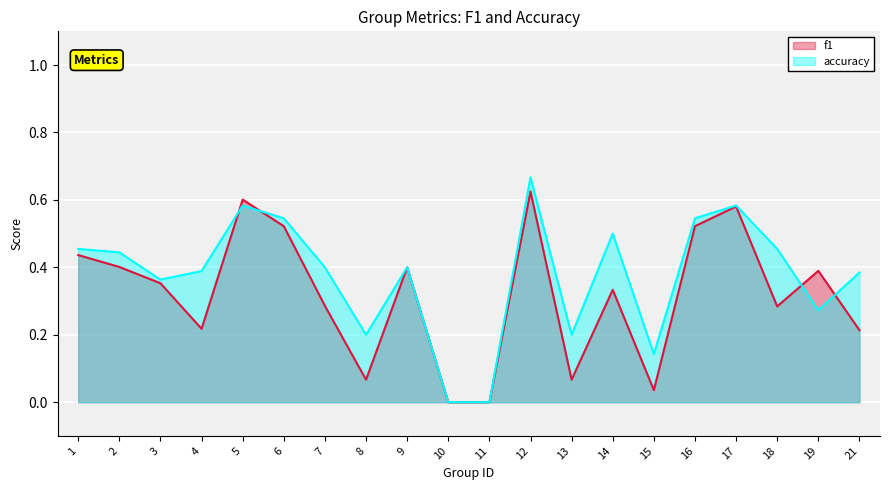

What is the total value across all series at 4?

0.6